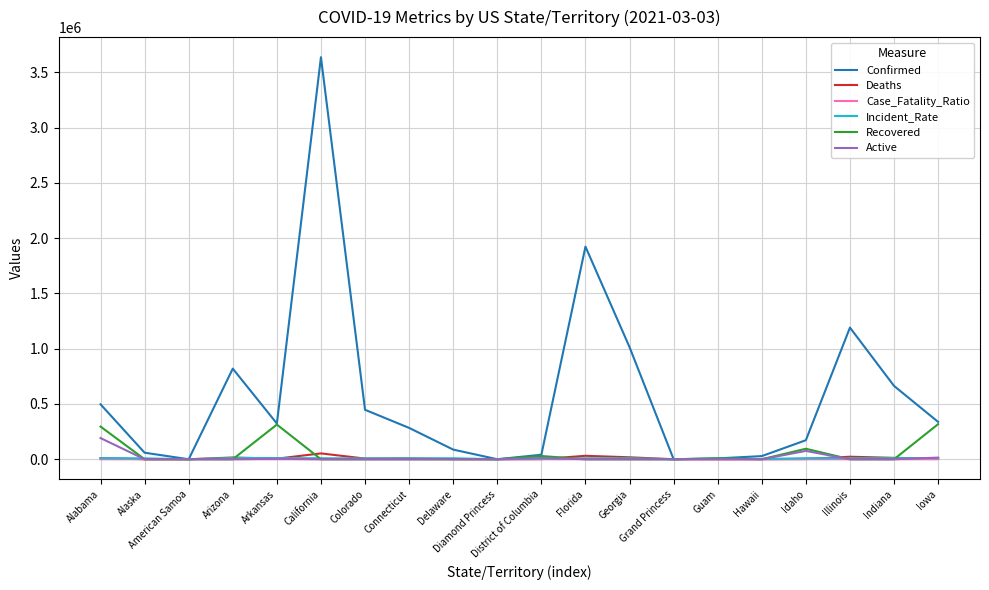

What is the difference between the maximum and minimum values in the Confirmed series?

3638312.0